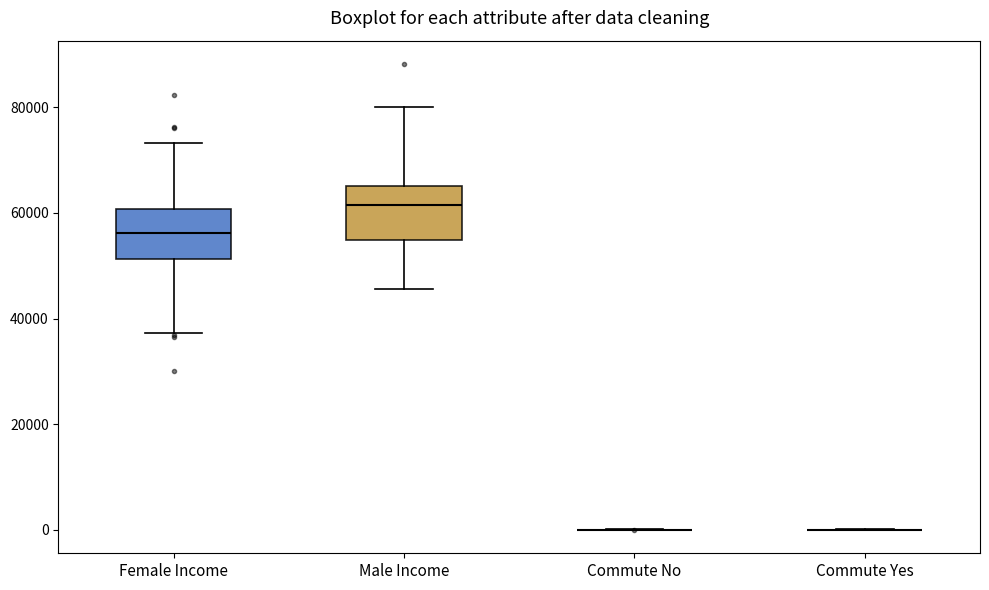

Reading left to right, transcribe this box plot: for each box, give where its median line is, the range the box spans, and where its two whiskers end, as read against the y-axis. The values are not printed on the chart, so give them approximately, as read against the axis.

Female Income: median 56000, box 52000 to 60000, whiskers 38000 to 74000
Male Income: median 62000, box 54000 to 66000, whiskers 46000 to 80000
Commute No: box collapsed to a line at 0, whiskers 0 to 0
Commute Yes: box collapsed to a line at 0, whiskers 0 to 0